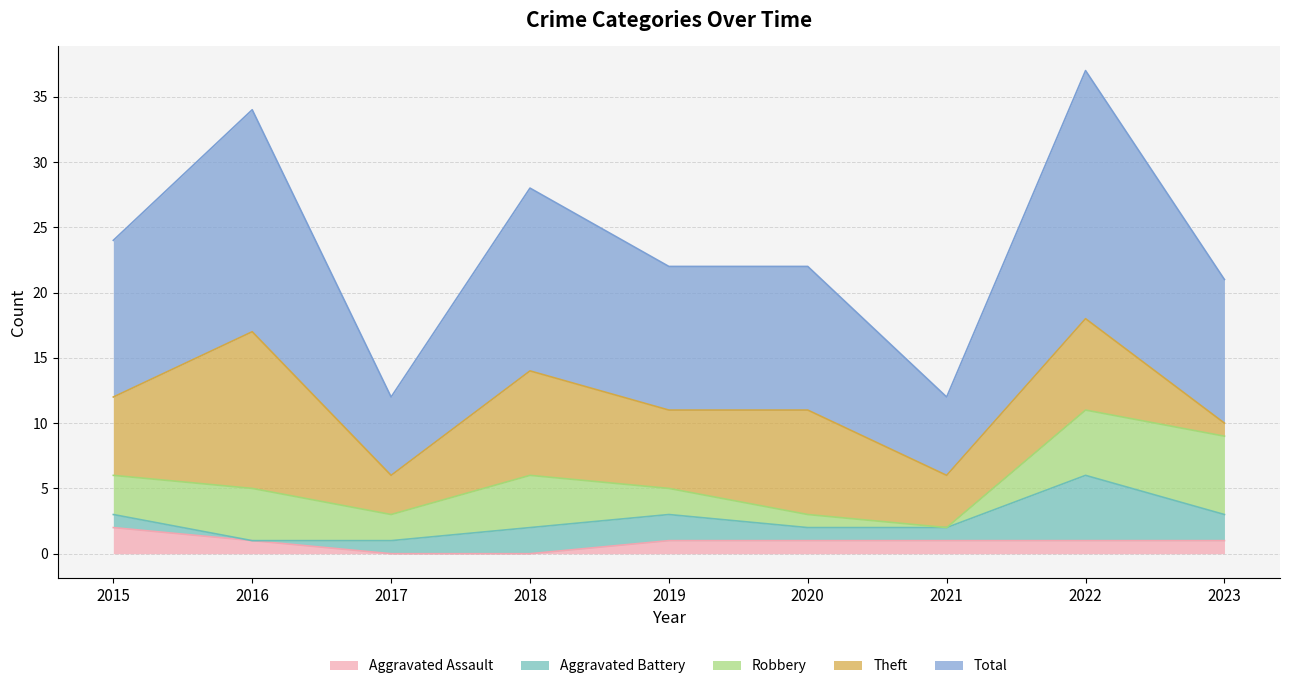

Reading left to right, transcribe all the data shown in this chart.

Aggravated Assault: 2	1	0	0	1	1	1	1	1
Aggravated Battery: 1	0	1	2	2	1	1	5	2
Robbery: 3	4	2	4	2	1	0	5	6
Theft: 6	12	3	8	6	8	4	7	1
Total: 12	17	6	14	11	11	6	19	11